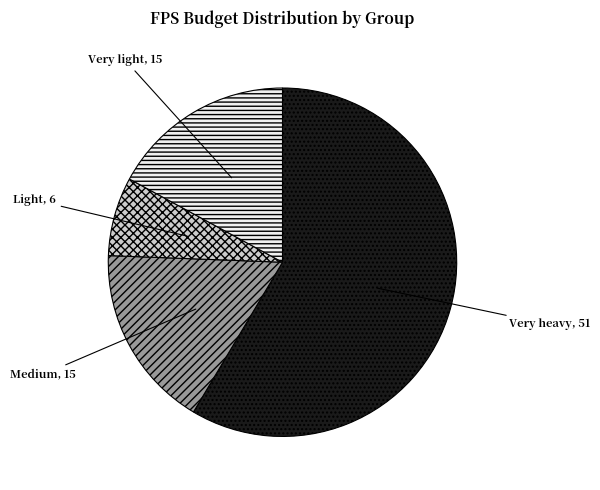

Does Very heavy represent more than half of the total?

Yes